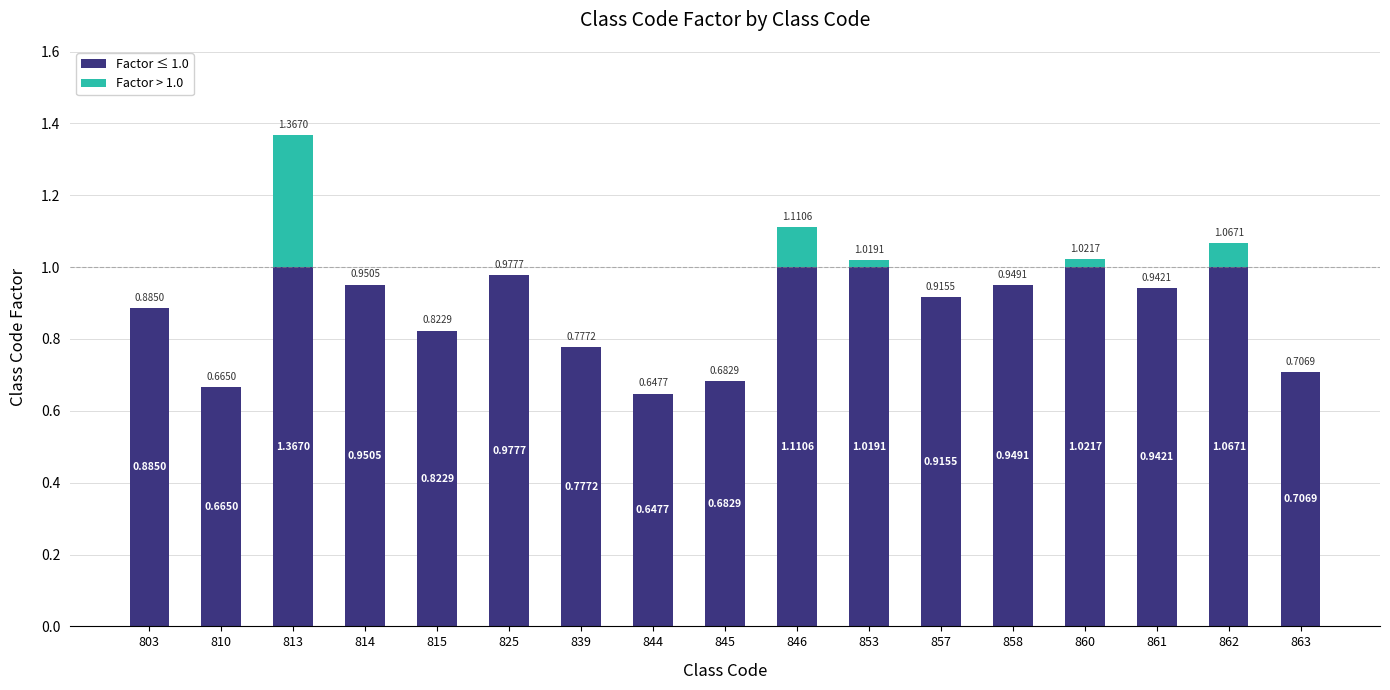

What is the sum of the Factor ≤ 1.0 values at 846 and 857?

1.9